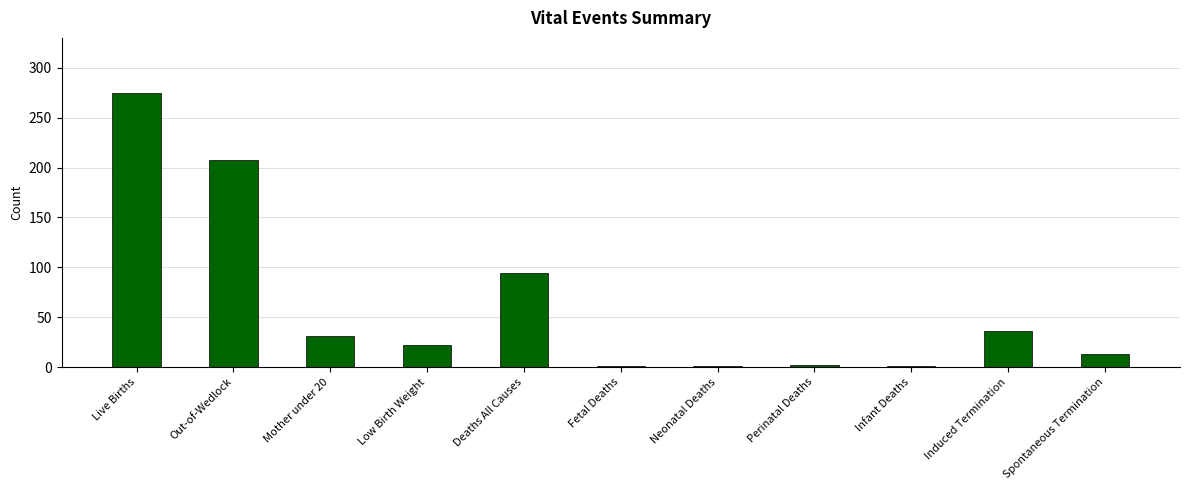

At which label is the value closest to 138?

Deaths All Causes